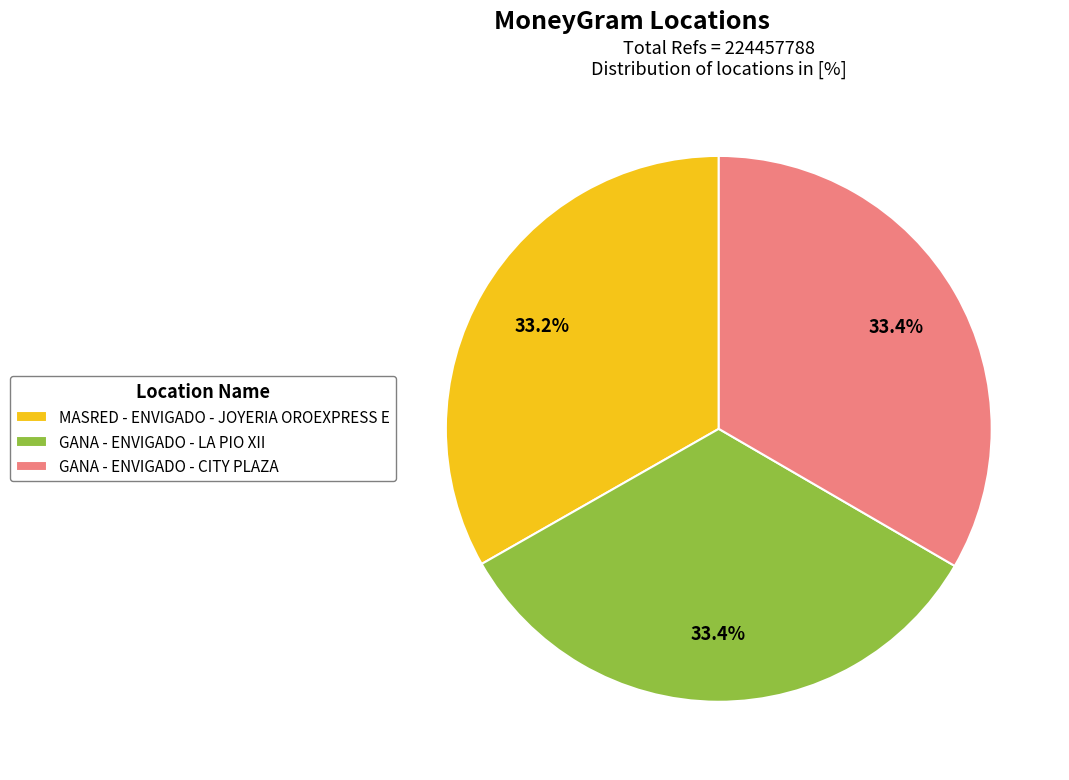

True or false: GANA - ENVIGADO - CITY PLAZA accounts for 40% of the total.

False